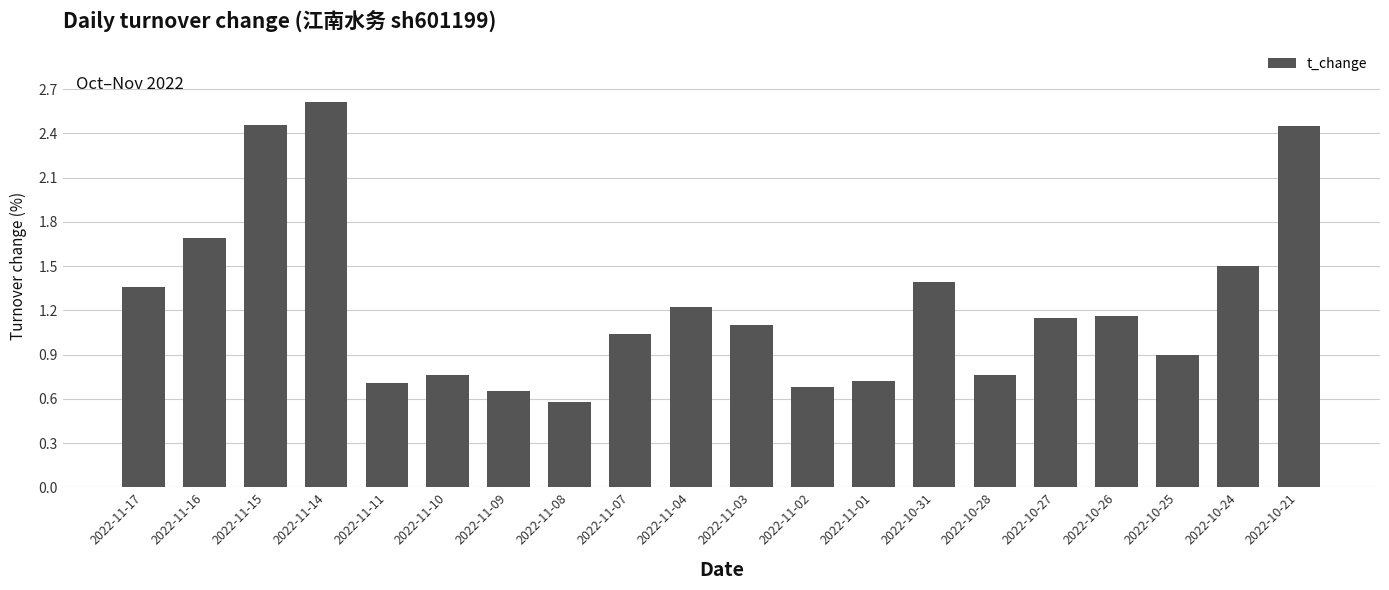

What is the difference between the values at 2022-11-15 and 2022-10-25?

1.6